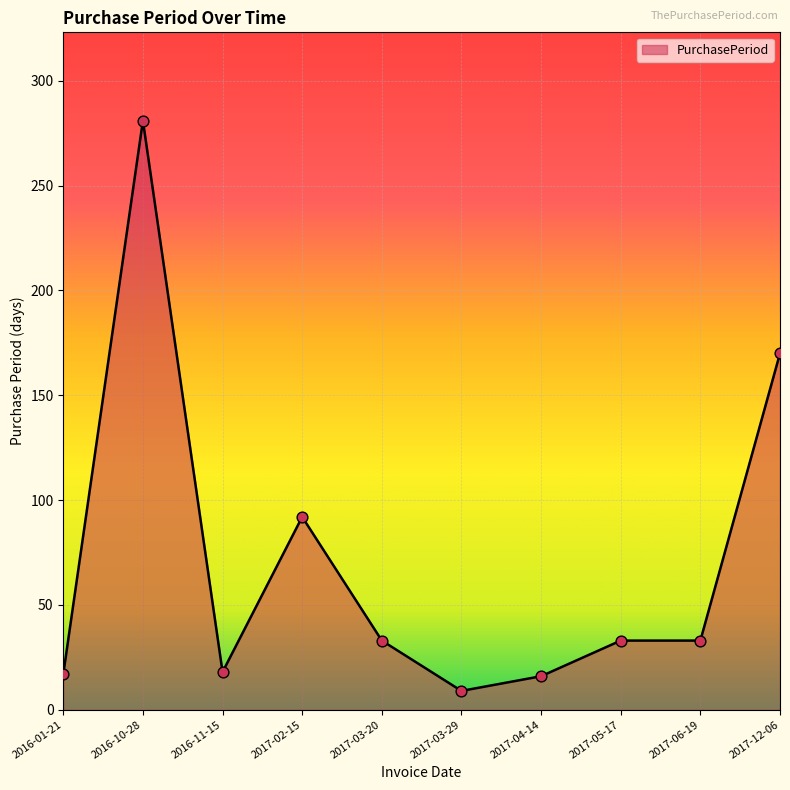

What is the change in value from 2017-06-19 to 2017-12-06?

+137